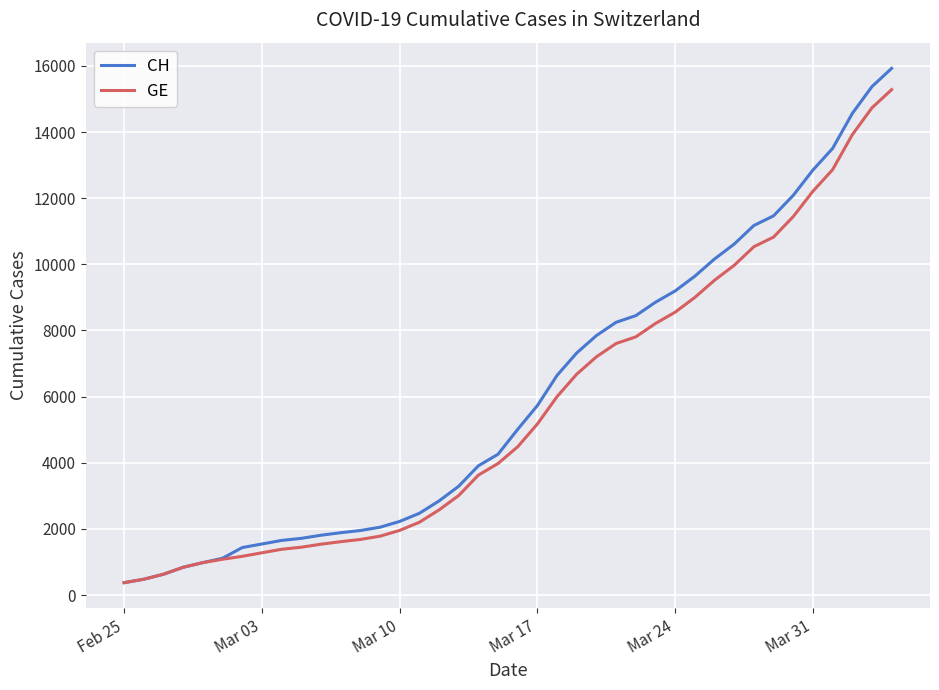

What is the greatest value displayed?

15926